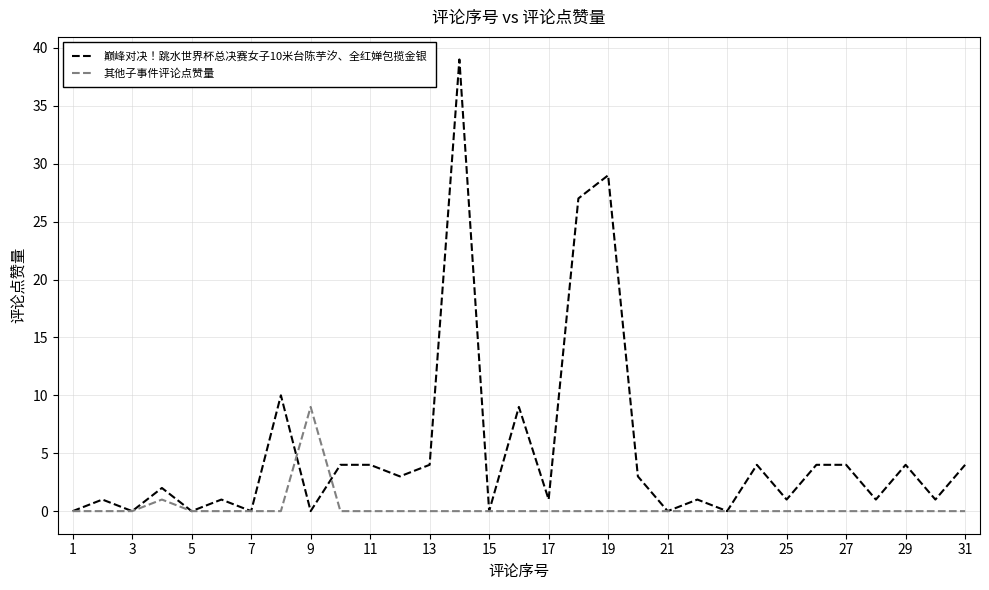

What is the difference between the maximum and second lowest values in the 其他子事件评论点赞量 series?

9